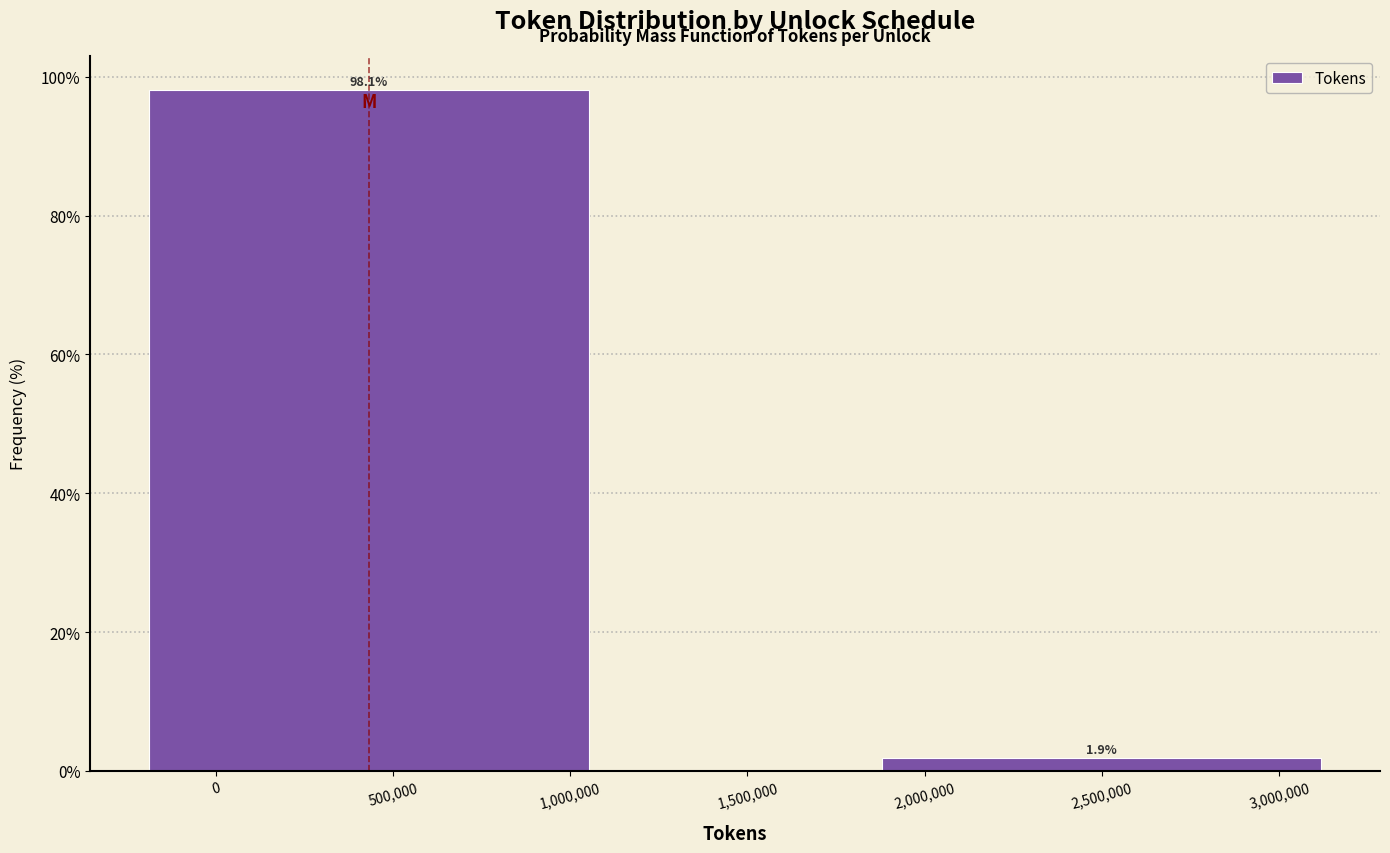

Reading left to right, extract all data points from this chart.

500,000=98.1	2,500,000=1.9